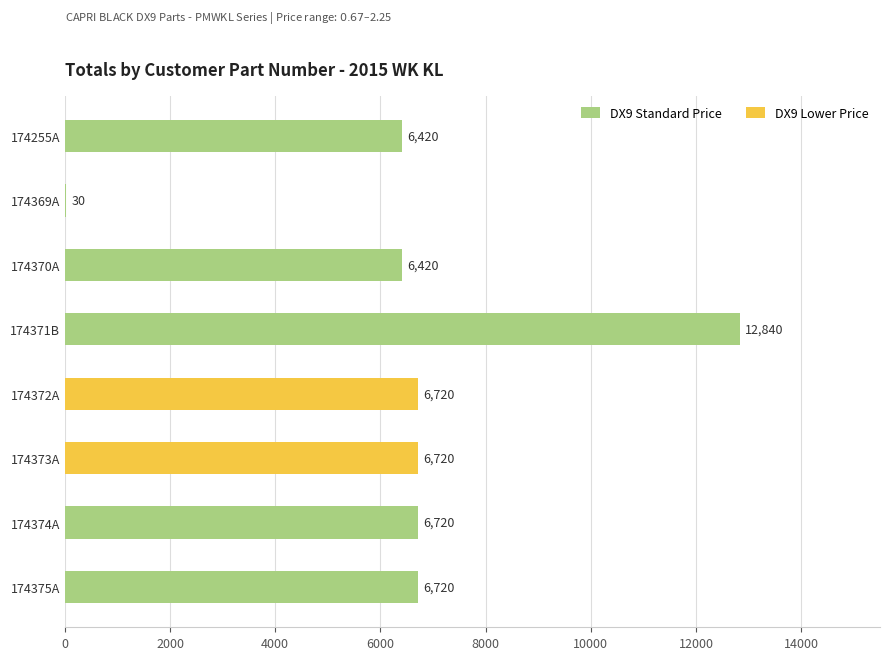

Which category has the highest value across all series?

174371B